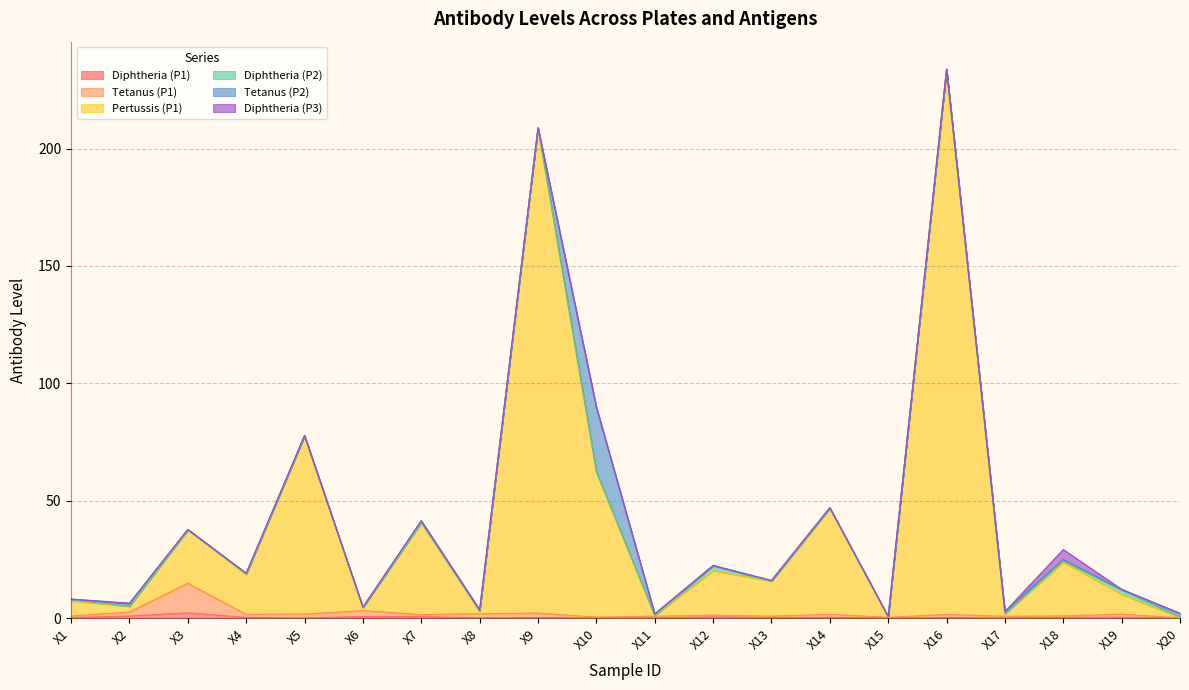

True or false: Tetanus (P1) and Diphtheria (P1) intersect in this chart.

False